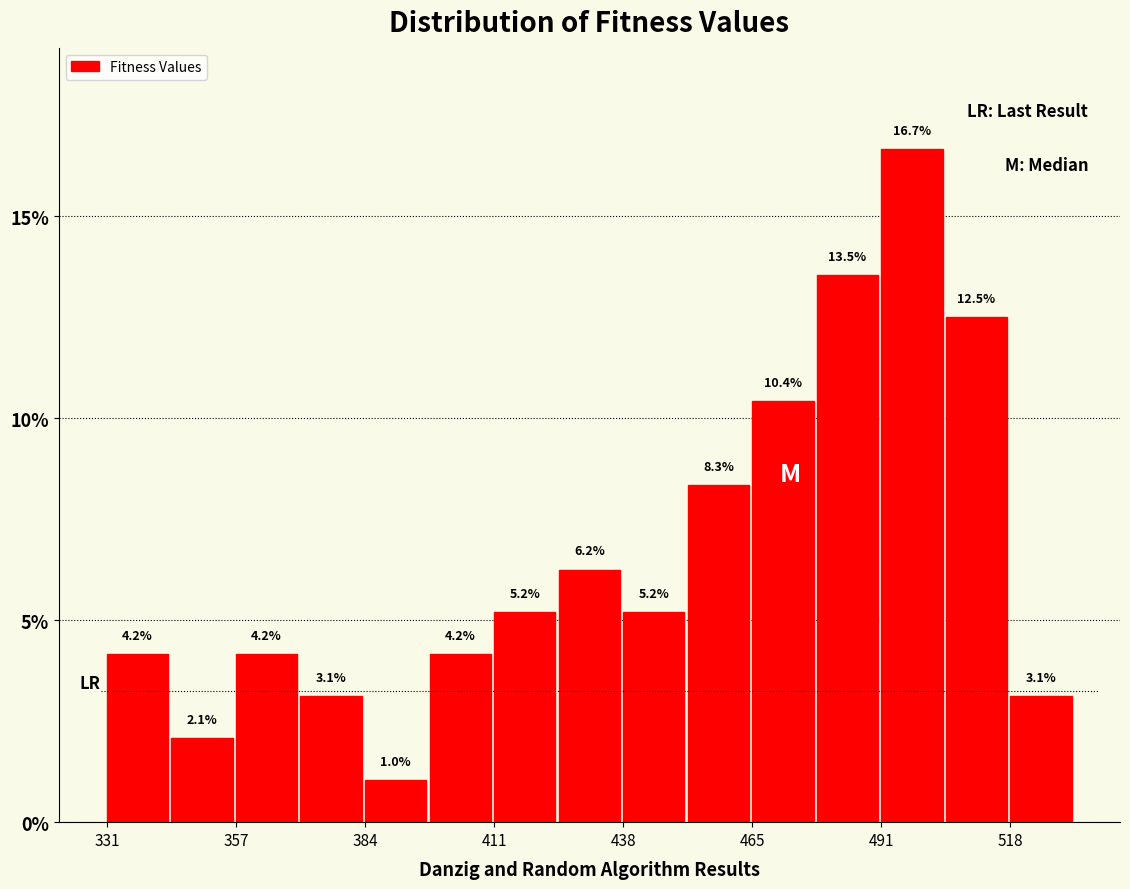

Read against the x-axis, roughly where is the centre of the tallest bar?

500